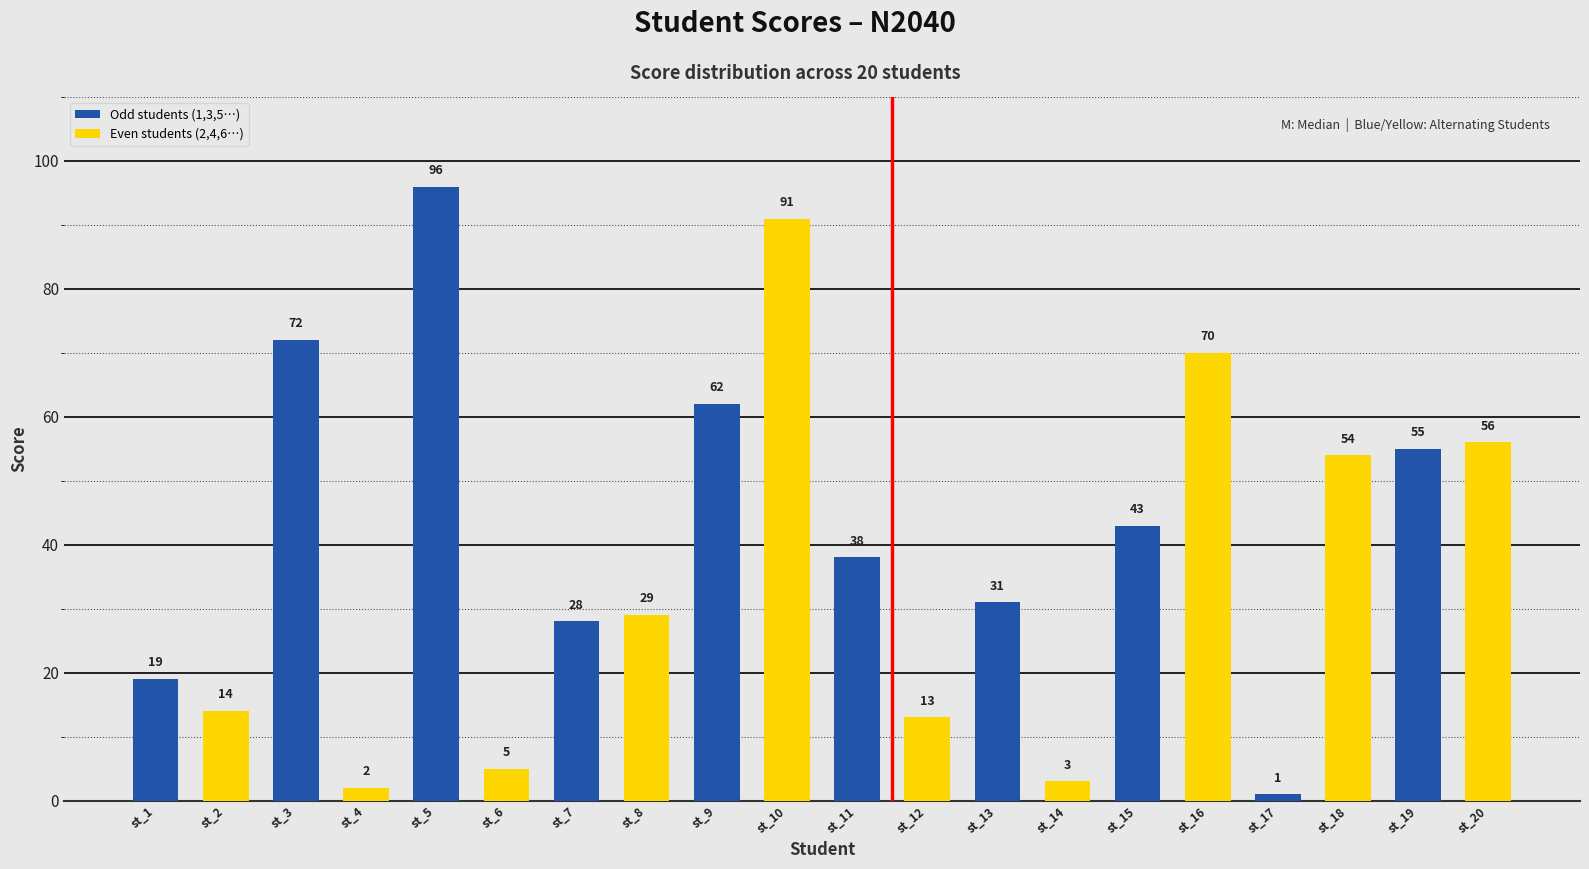

Reading left to right, transcribe all the data shown in this chart.

19	14	72	2	96	5	28	29	62	91	38	13	31	3	43	70	1	54	55	56